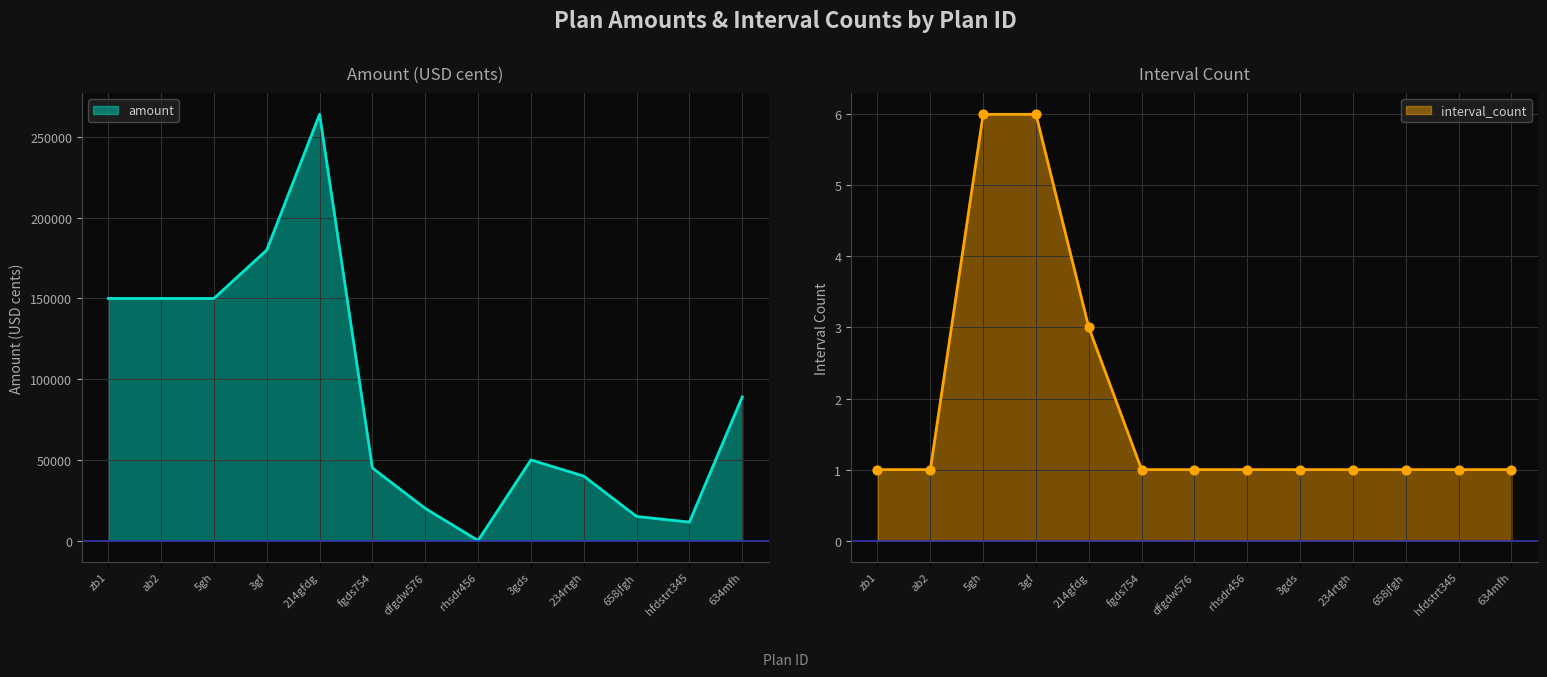

What is the total value across all series at dfgdw576?

20001